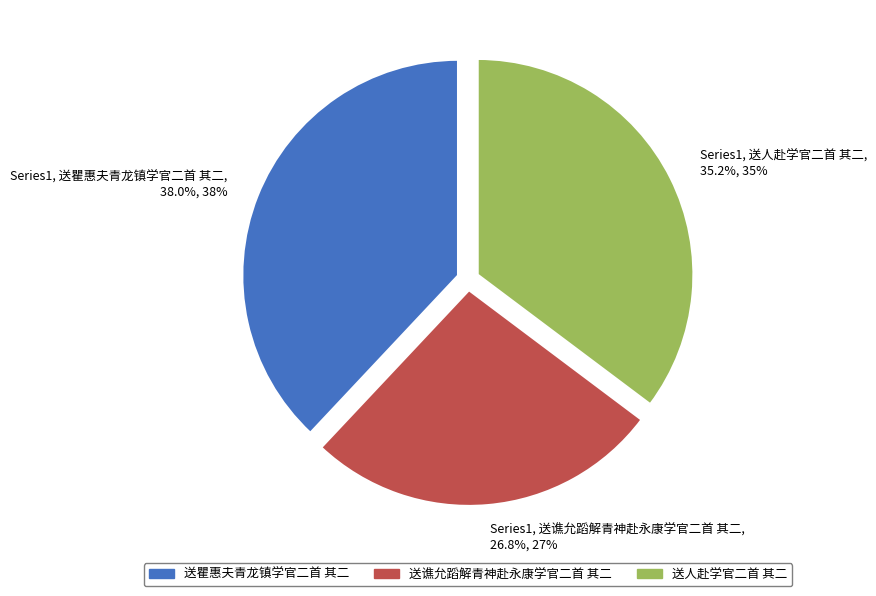

Rank the categories by value from highest to lowest.

Series1, 送瞿惠夫青龙镇学官二首 其二, 38.0%, 38%, Series1, 送人赴学官二首 其二, 35.2%, 35%, Series1, 送谯允蹈解青神赴永康学官二首 其二, 26.8%, 27%